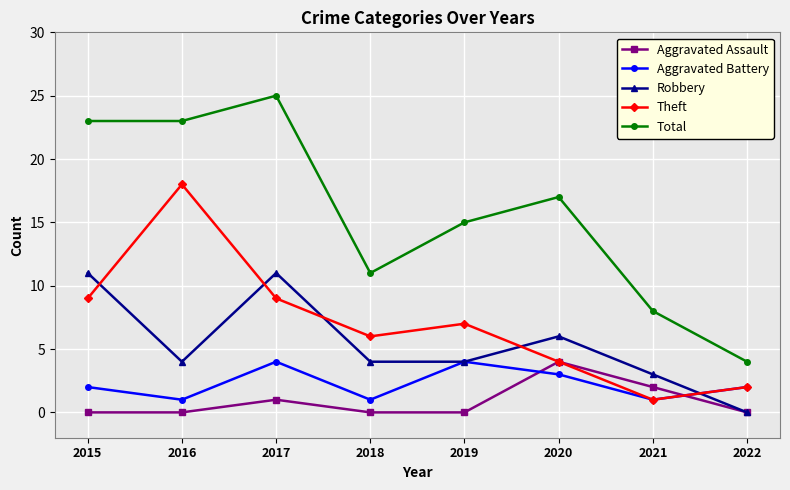

What is the spread (max minus min) of values at 2021?

7